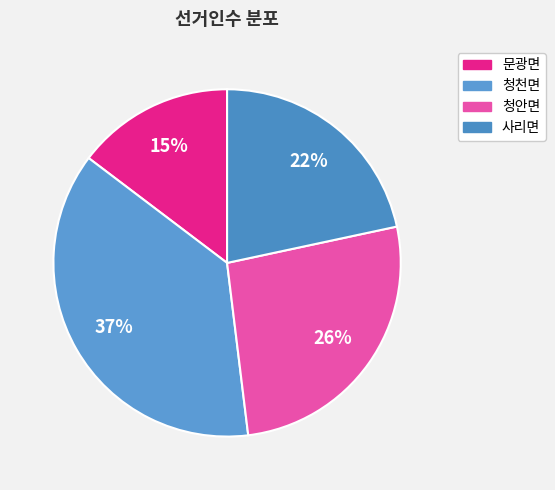

Combined, what portion of the pie is 청천면 and 사리면?

58.9%